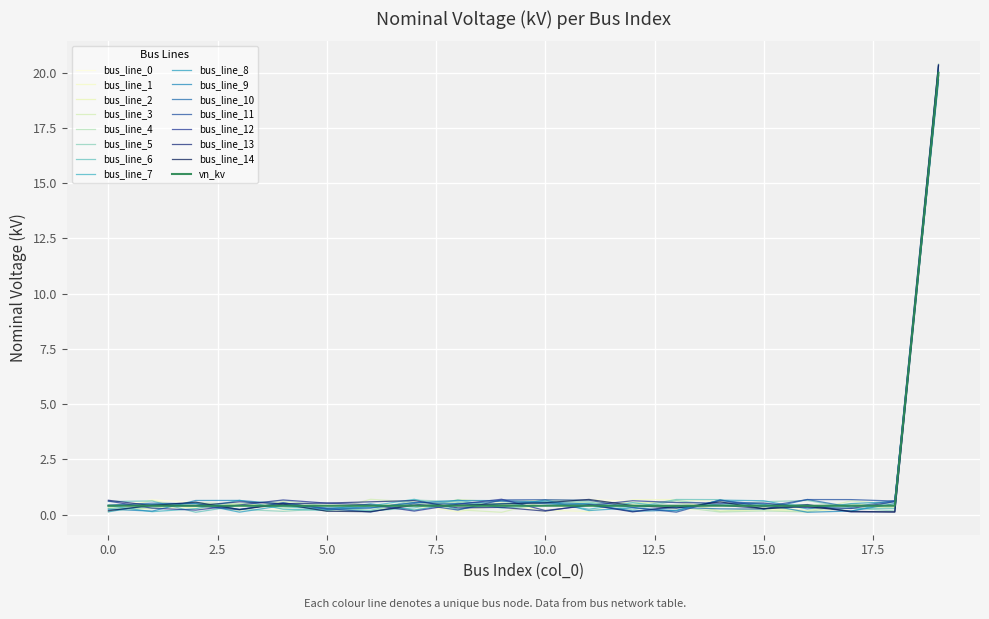

What is the minimum value shown in the chart?

0.1